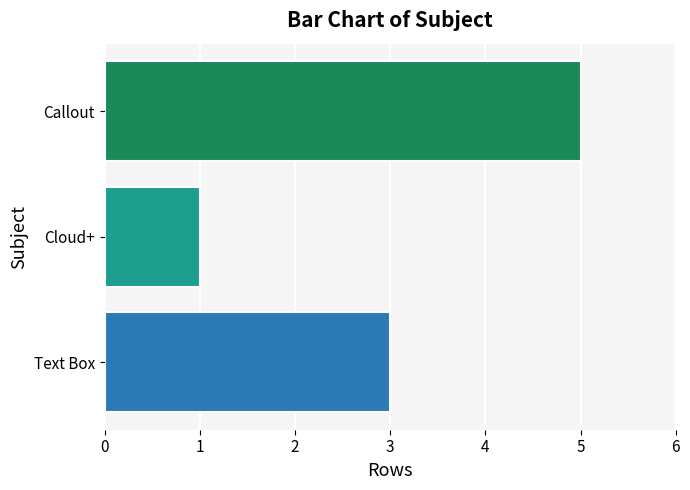

What is the change in value from Text Box to Callout?

+2